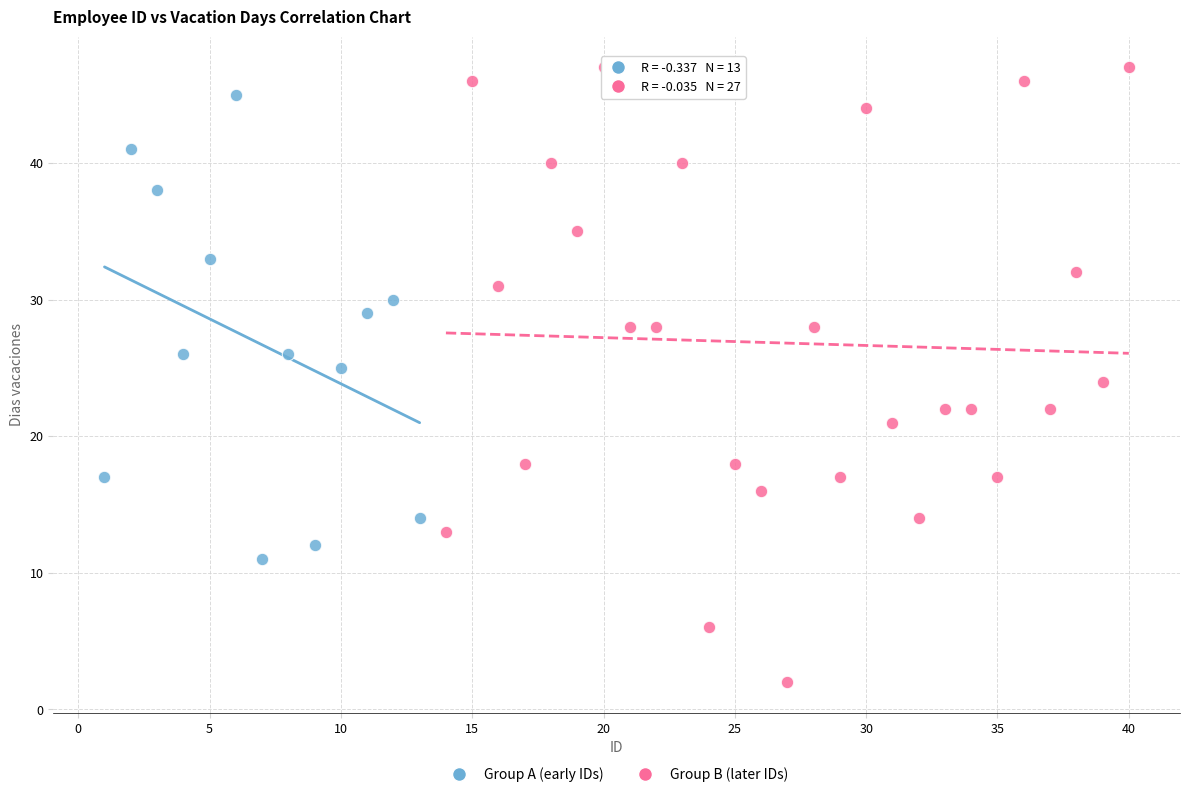

Which series has the widest spread of Y values?

Group B (later IDs)